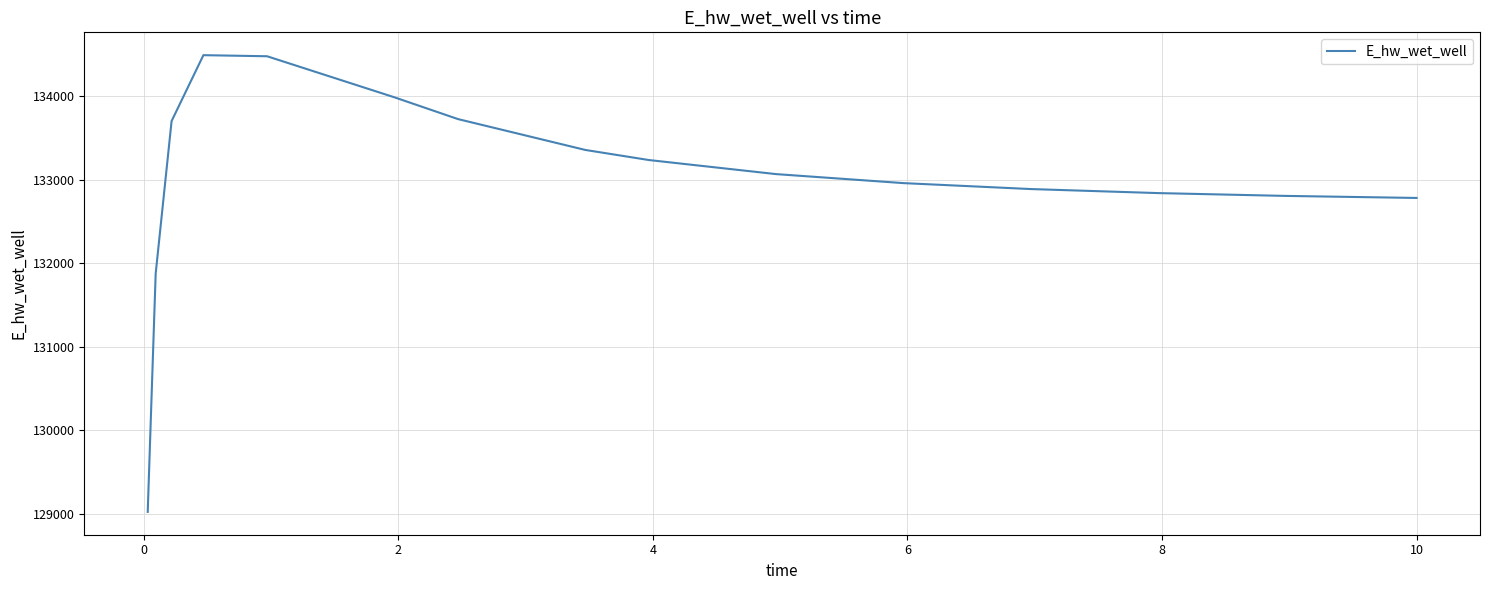

What is the greatest value displayed?

134493.1